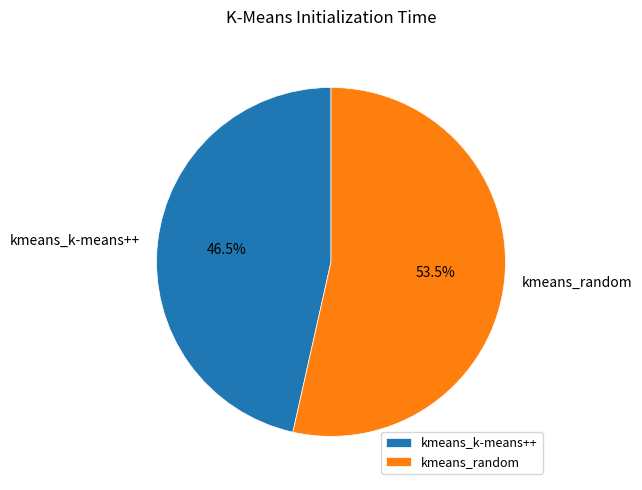

How many segments does this pie chart have?

2